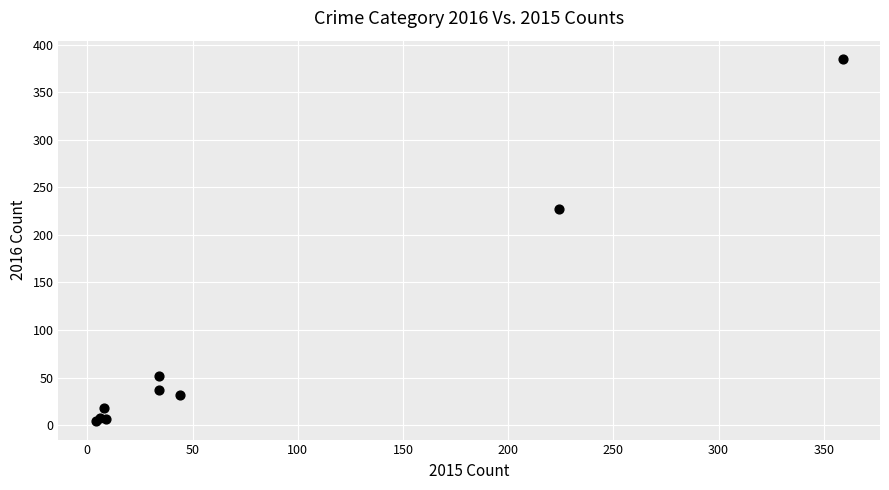

What Y value in the scatter plot is closest to 194?

227